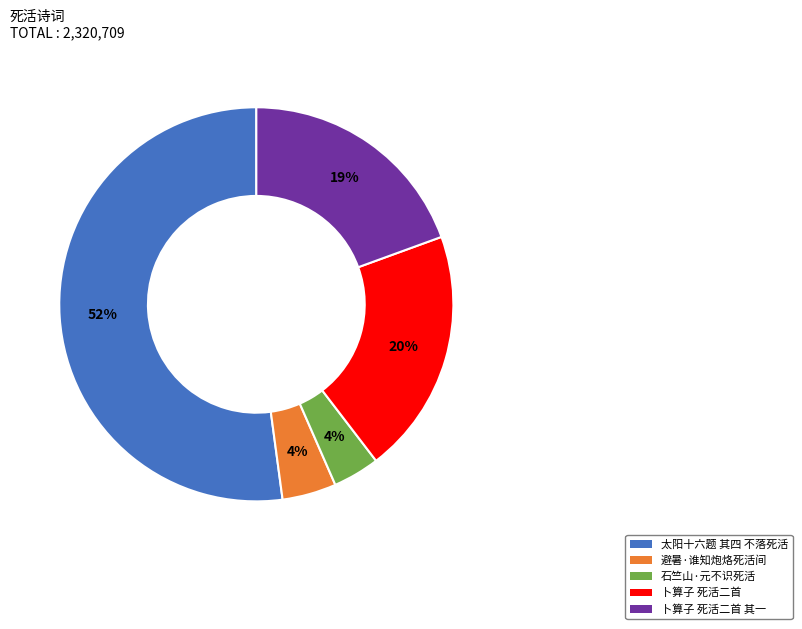

To the nearest percent, what is the difference between the largest and smallest slice percentages?

48%